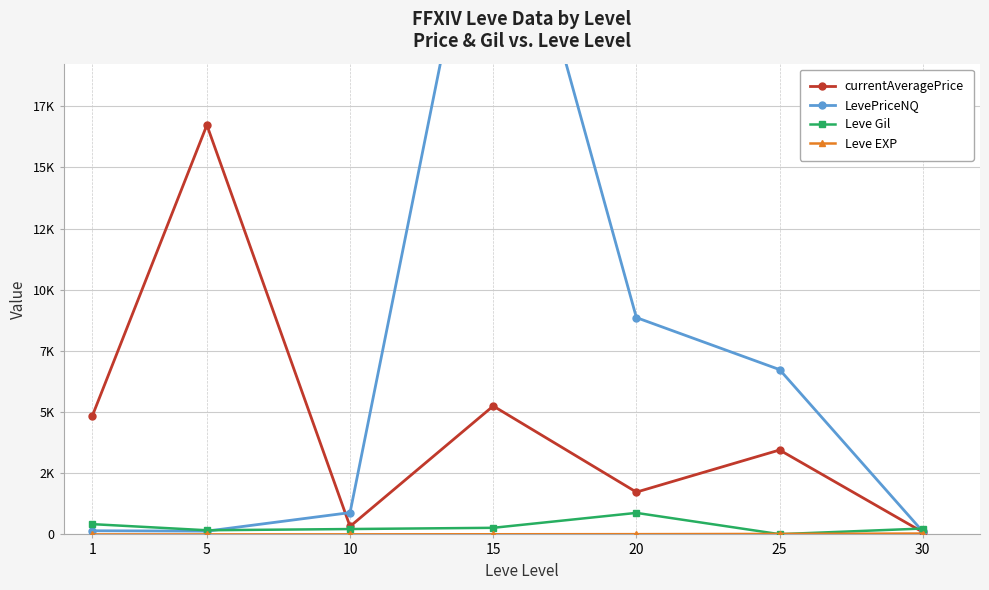

Reading left to right, list all the values displayed in this chart.

currentAveragePrice: 1=4847	5=16734	10=327	15=5249	20=1729	25=3451	30=94
LevePriceNQ: 1=149	5=135	10=891	15=29997	20=8864	25=6738	30=120
Leve Gil: 1=420	5=170	10=220	15=270	20=880	25=10	30=240
Leve EXP: 1=1	5=1	10=3	15=7	20=11	25=20	30=36